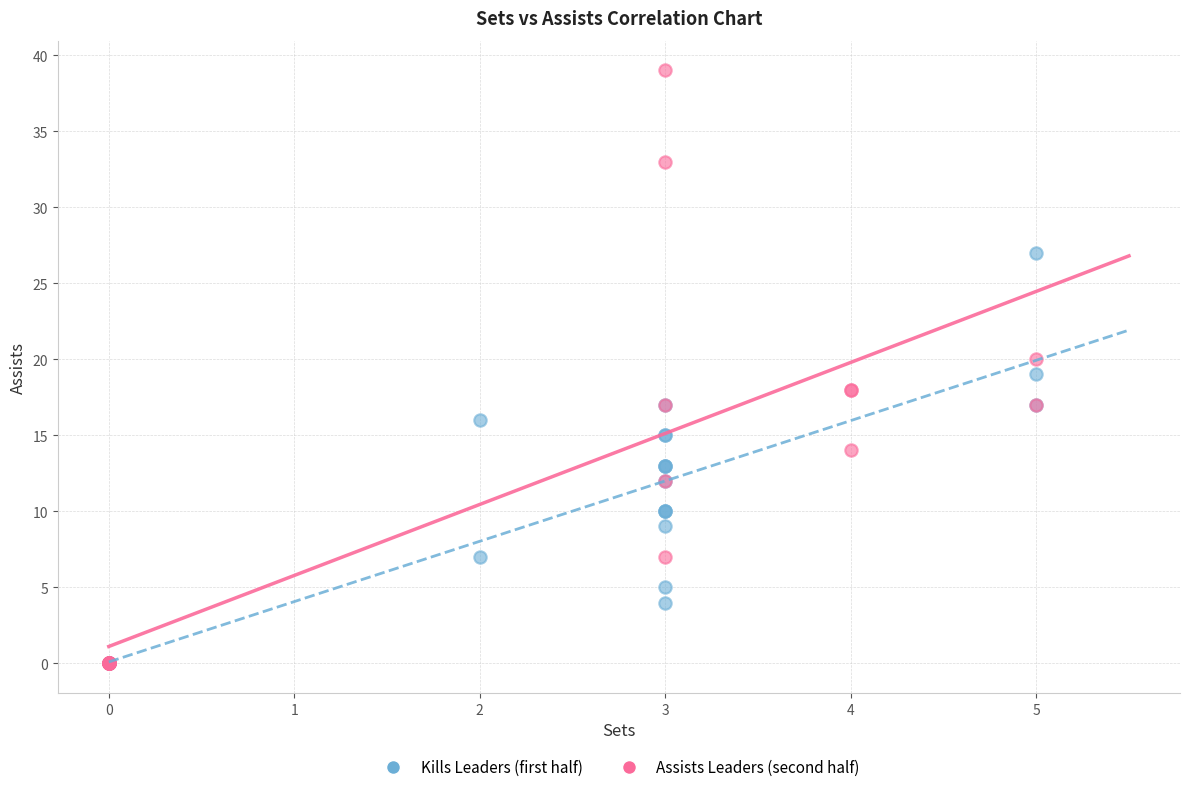

Which series has the widest spread of Y values?

Assists Leaders (second half)